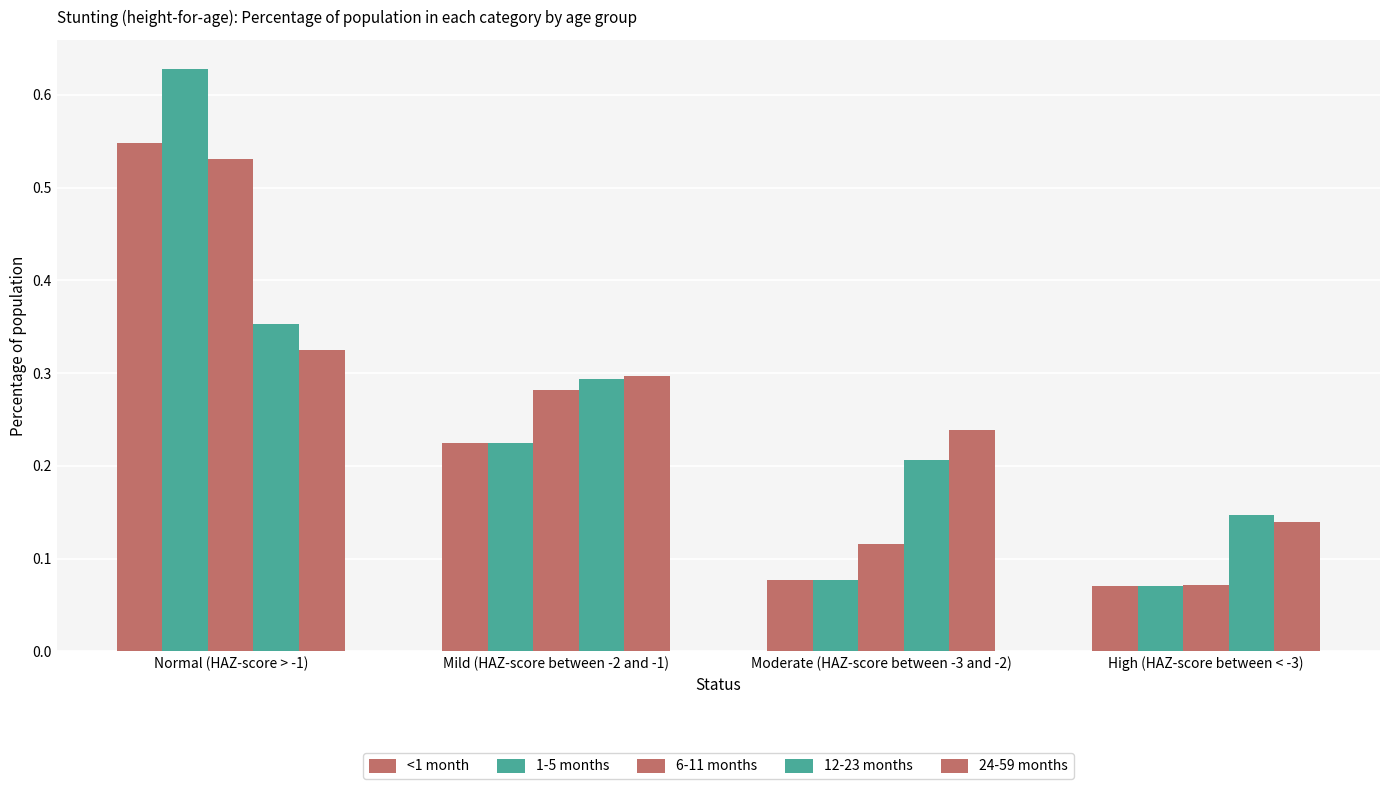

What is the difference between the 6-11 months values at Normal (HAZ-score > -1) and Mild (HAZ-score between -2 and -1)?

0.2